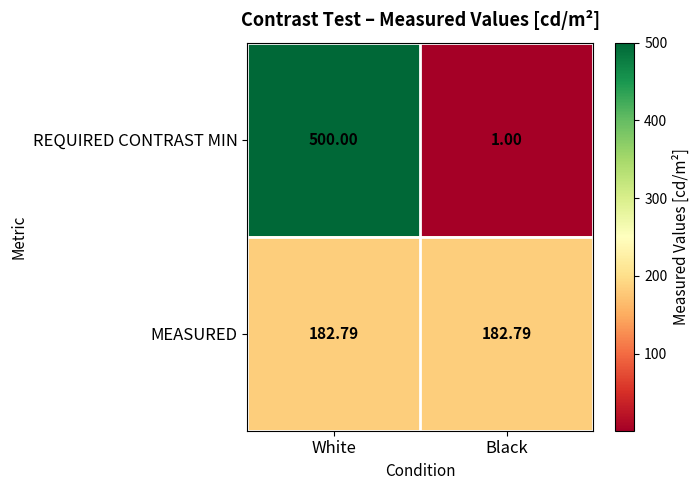

Rank the series at White from lowest to highest value.

MEASURED, REQUIRED CONTRAST MIN